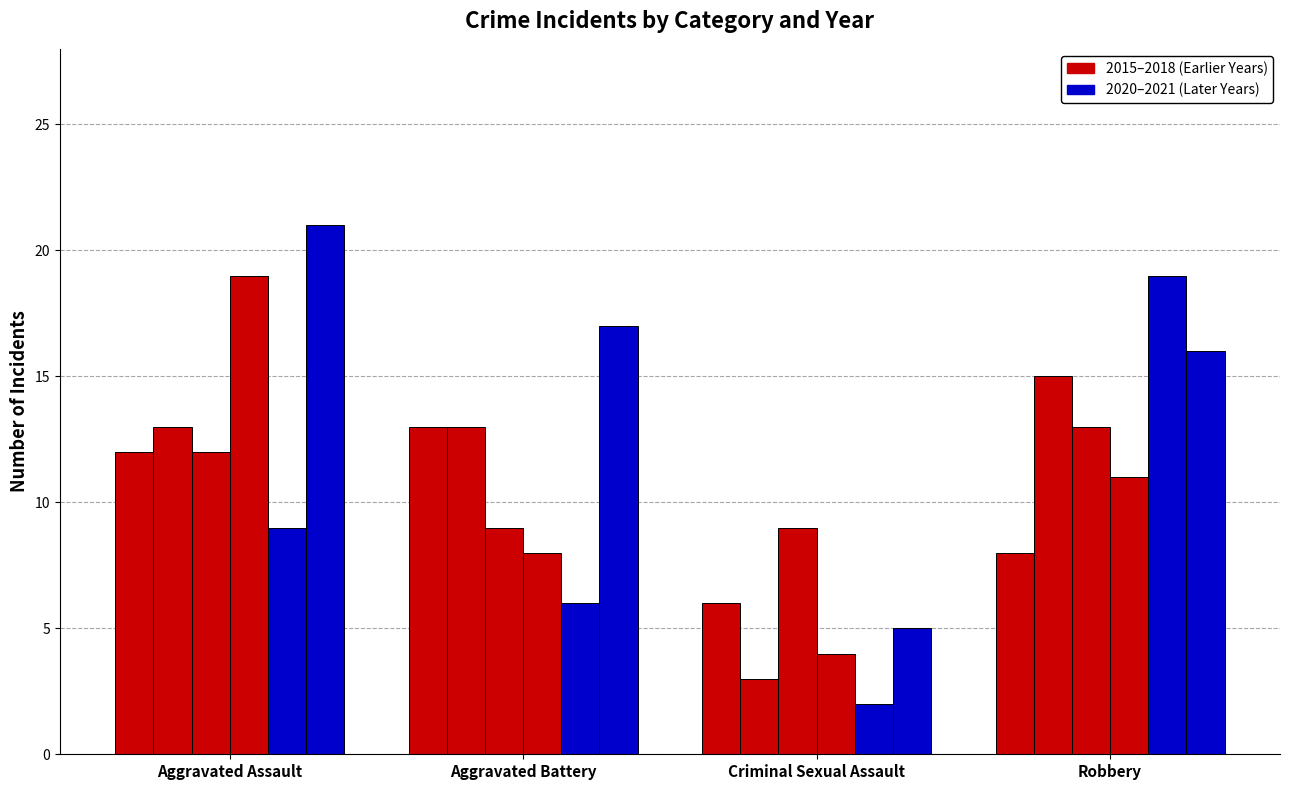

How many groups of bars are there?

4